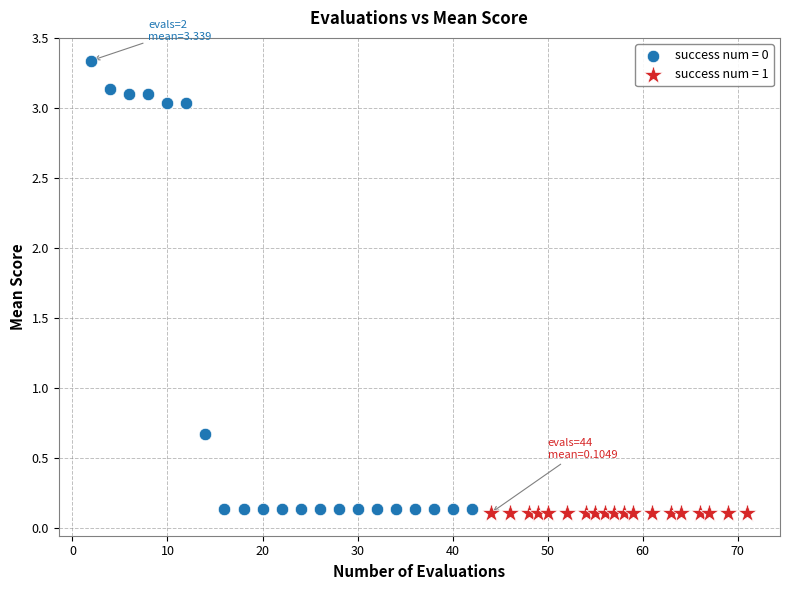

Which series reaches the maximum Y coordinate?

success num = 0